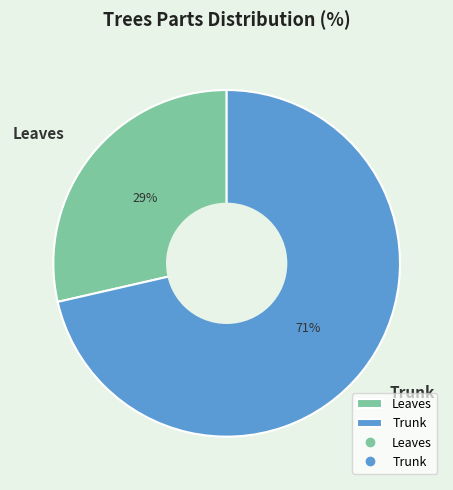

Does Leaves represent more than half of the total?

No